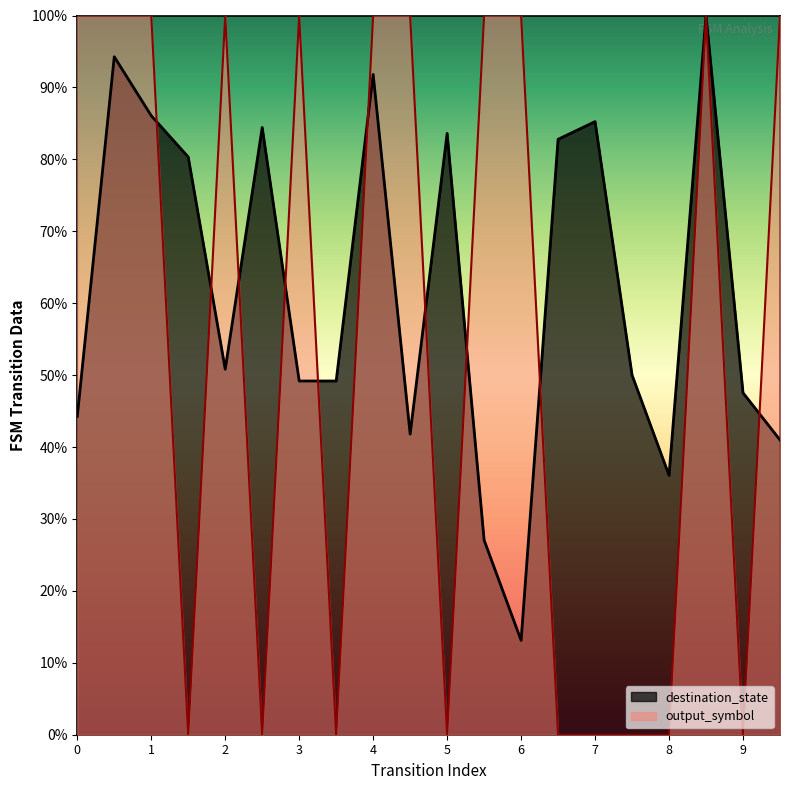

What is the average value of the output_symbol series?

55.0